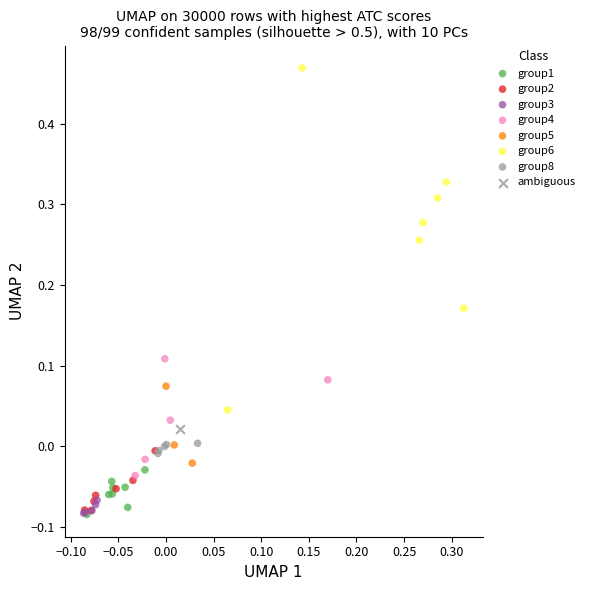

What are all the series names shown in the legend?

group1, group2, group3, group4, group5, group6, group8, ambiguous